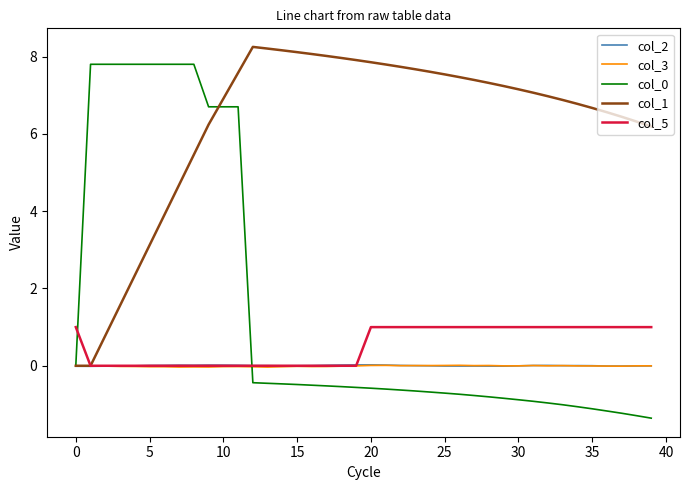

True or false: col_0 and col_5 cross at least once.

True